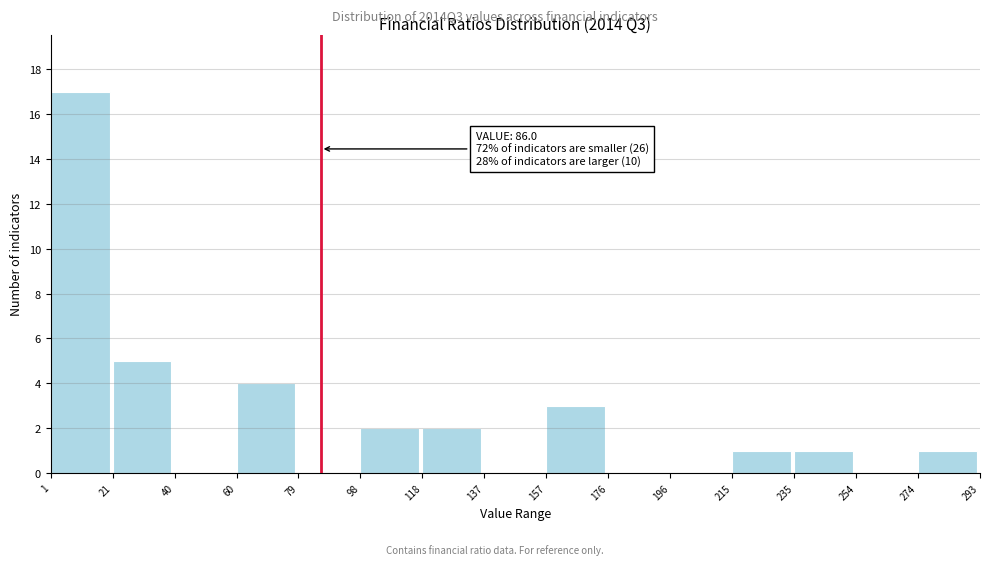

Which range on the x-axis has the tallest bar?

1 to 21